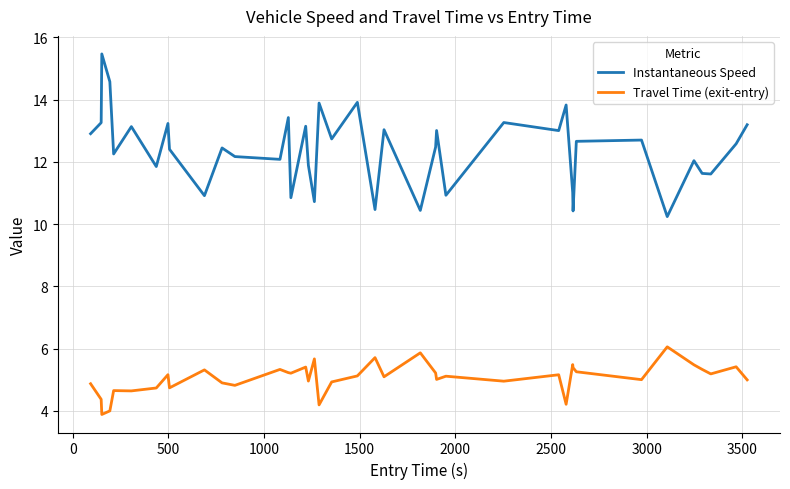

What is the highest value of the Travel Time (exit-entry) series?

6.1